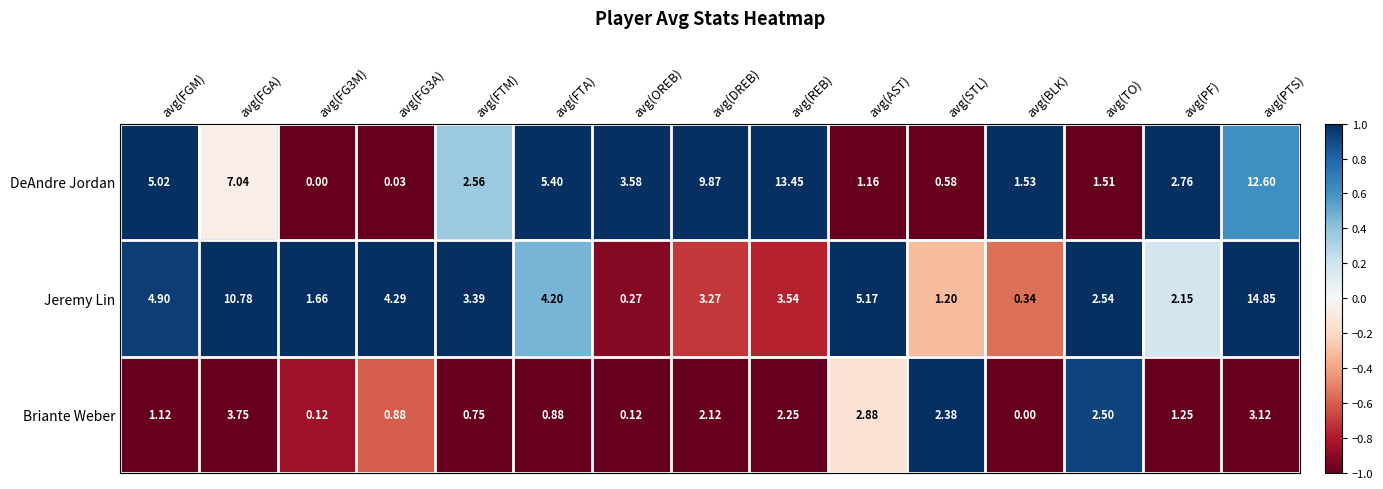

At avg(STL), list the series in order from largest to smallest.

Briante Weber, Jeremy Lin, DeAndre Jordan